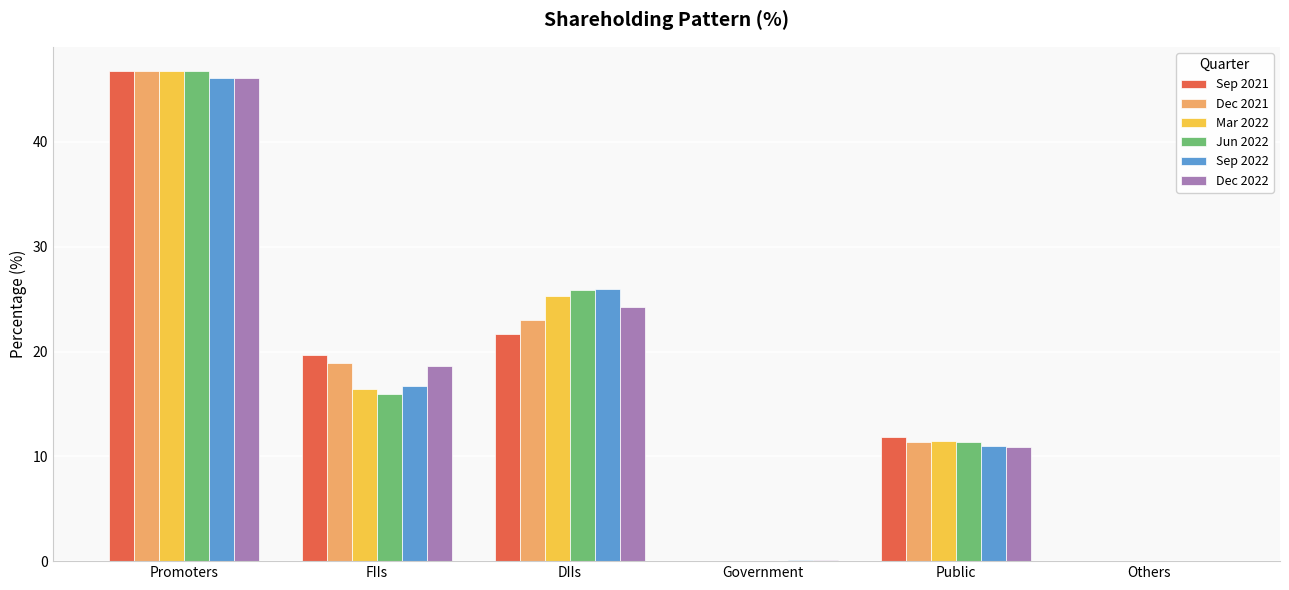

What is the total value across all series at DIIs?

146.1